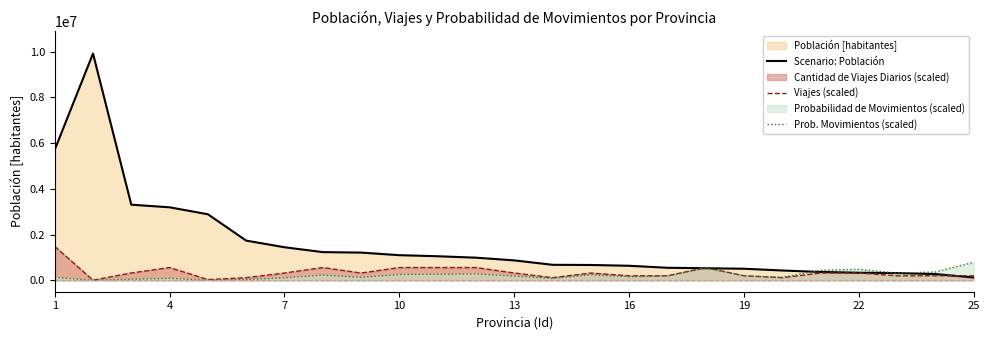

Which series has the widest spread of values?

Scenario: Población